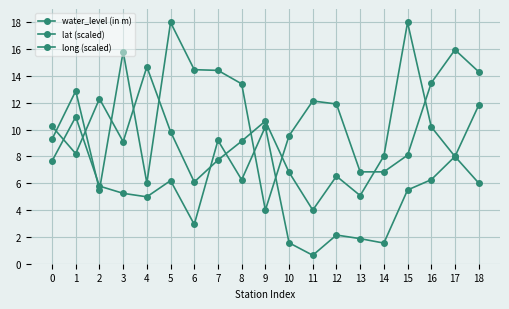

Is this an area chart (filled region under the line)?

No